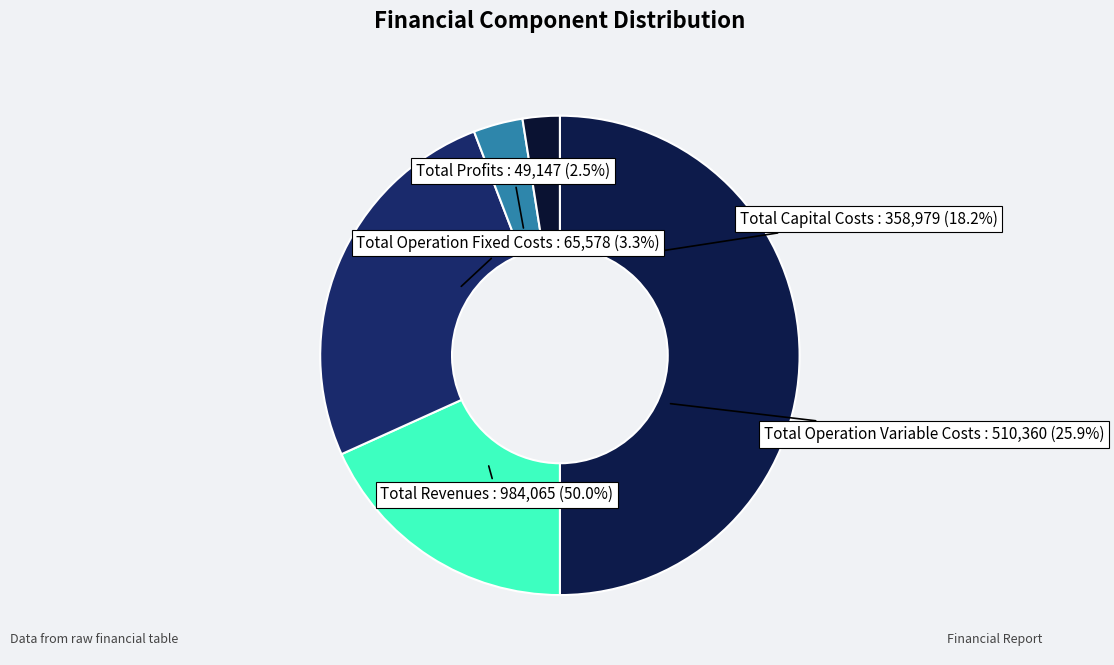

Combined, what portion of the pie is Total Operation Fixed Costs and Total Profits?

5.8%